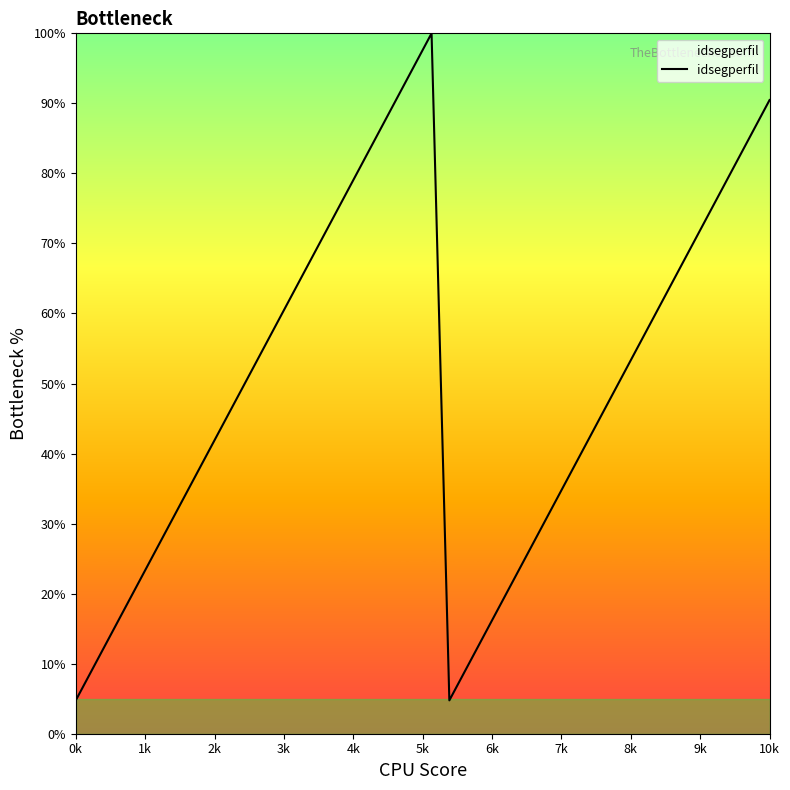

What is the smallest value displayed?

4.8